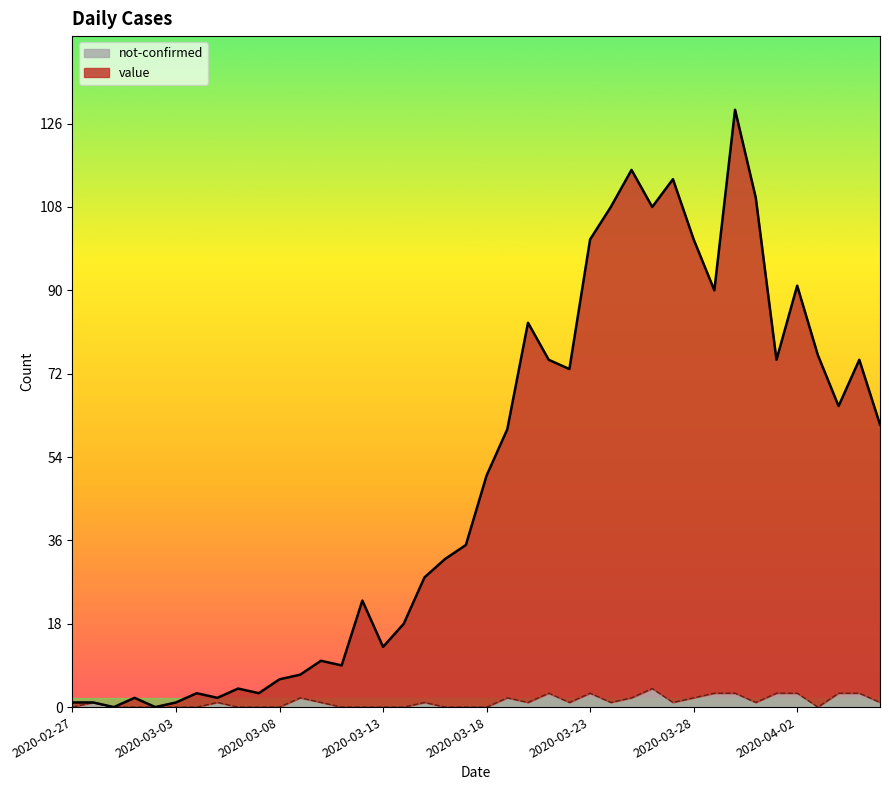

Which series has the widest spread of values?

value